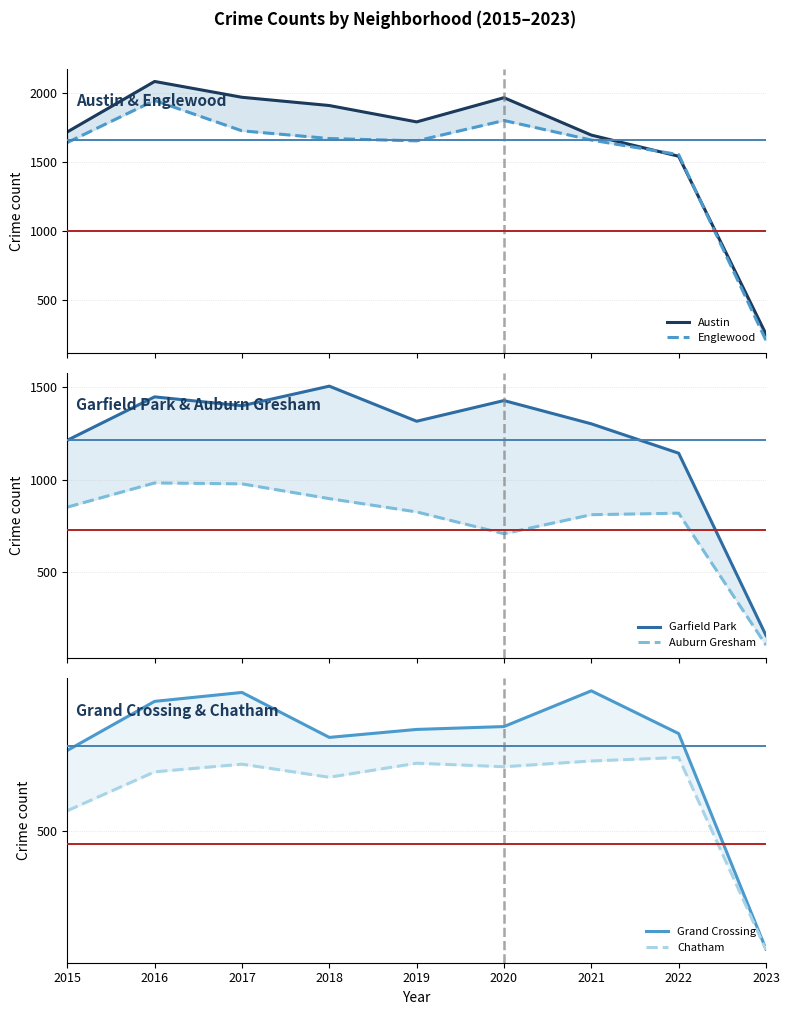

True or false: Austin and Grand Crossing cross at least once.

False